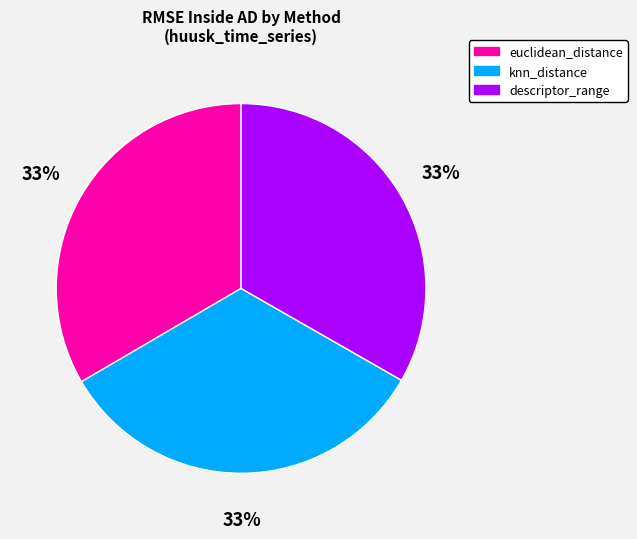

Combined, do knn_distance and euclidean_distance account for over 50%?

Yes